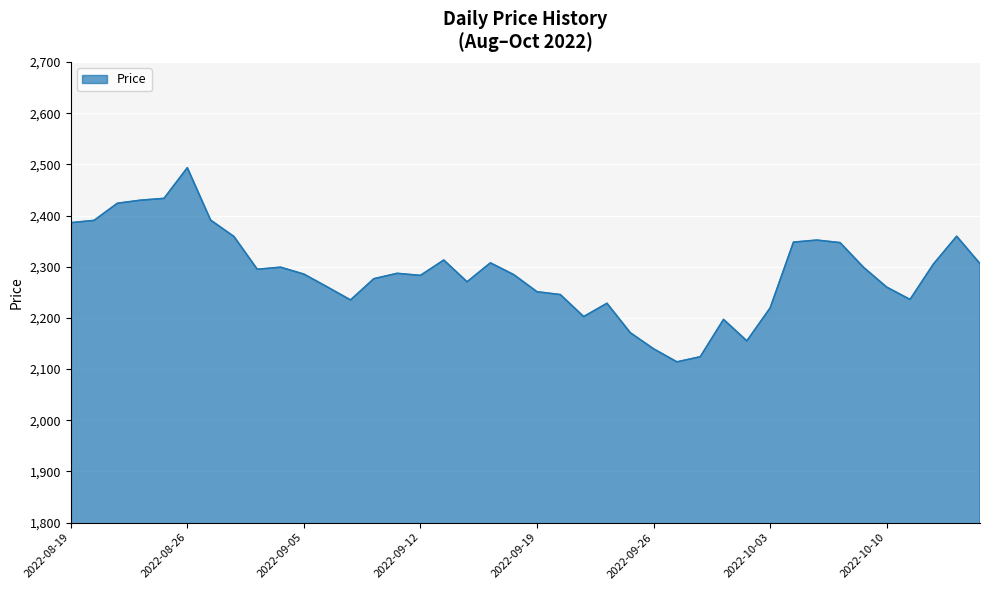

What is the greatest value displayed?

2493.5